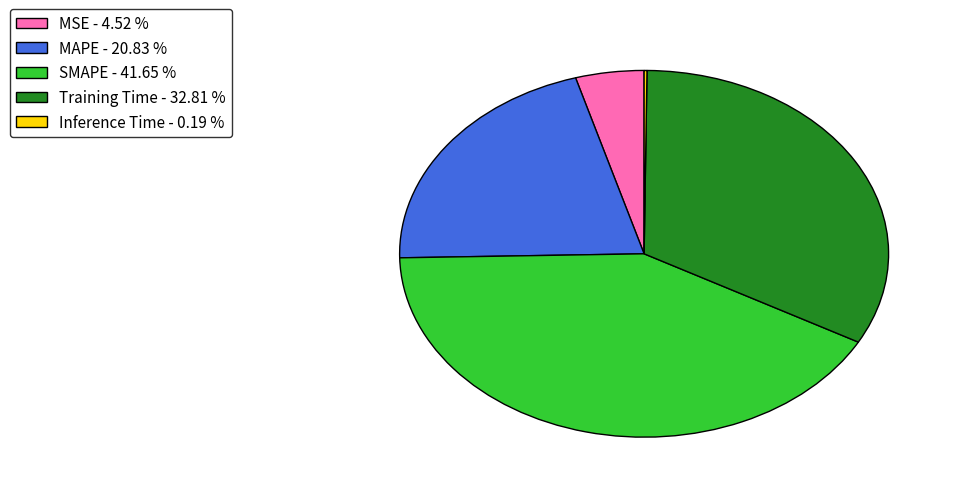

Is the sum of SMAPE - 41.65 % and Training Time - 32.81 % greater than half?

Yes